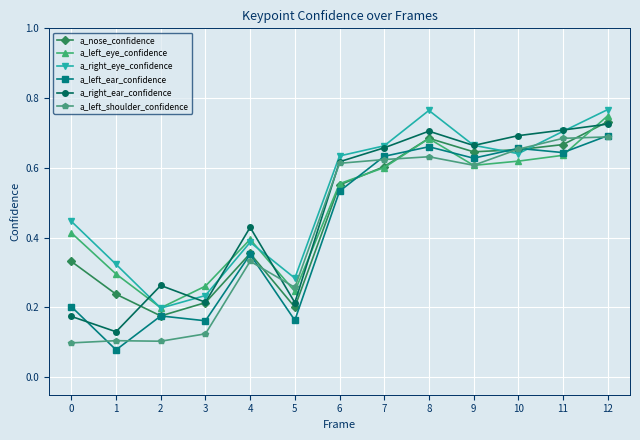

At which category does a_right_eye_confidence reach its first local valley?

2